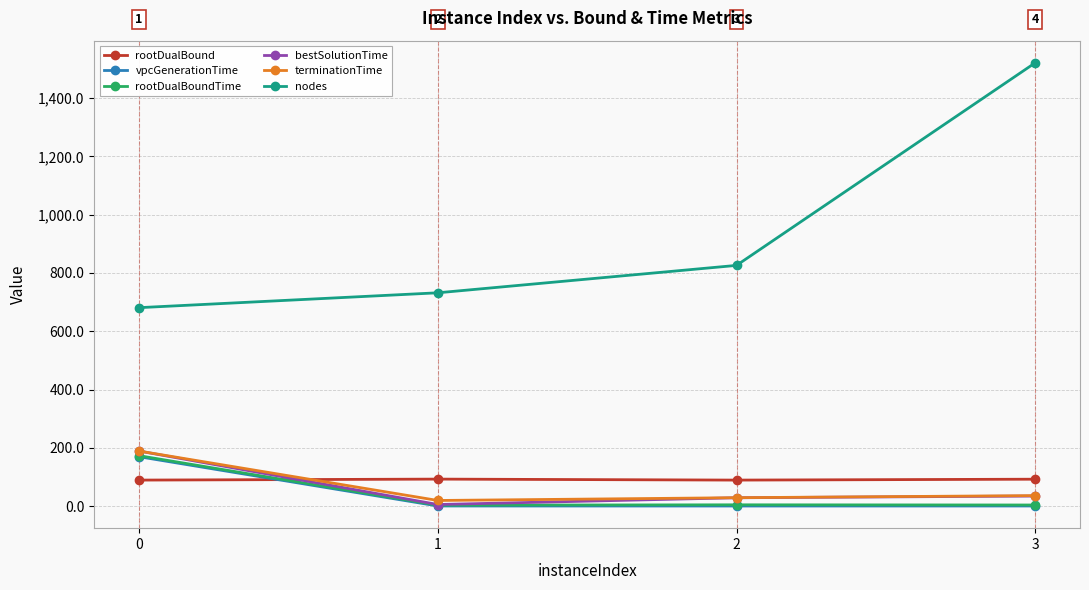

True or false: rootDualBound has more than 2 interior local peaks.

False